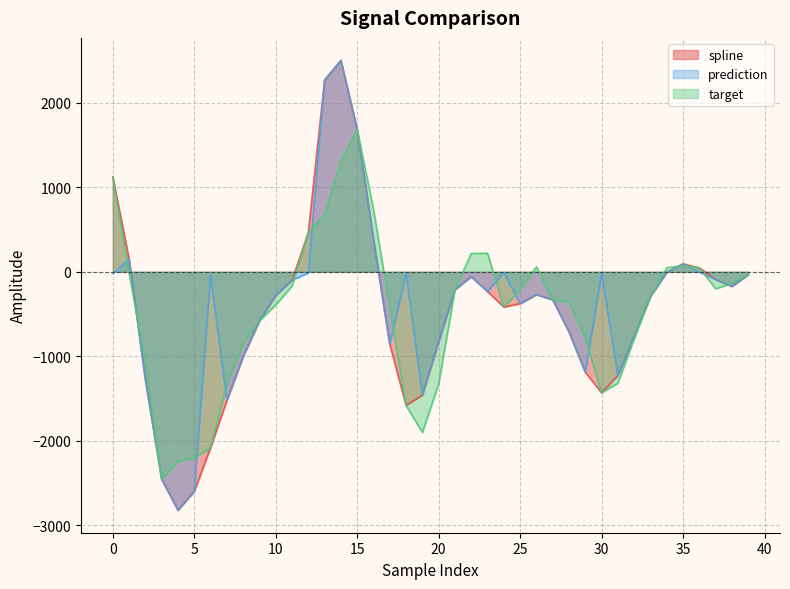

The value of prediction at 12 is -15.1. True or false?

True